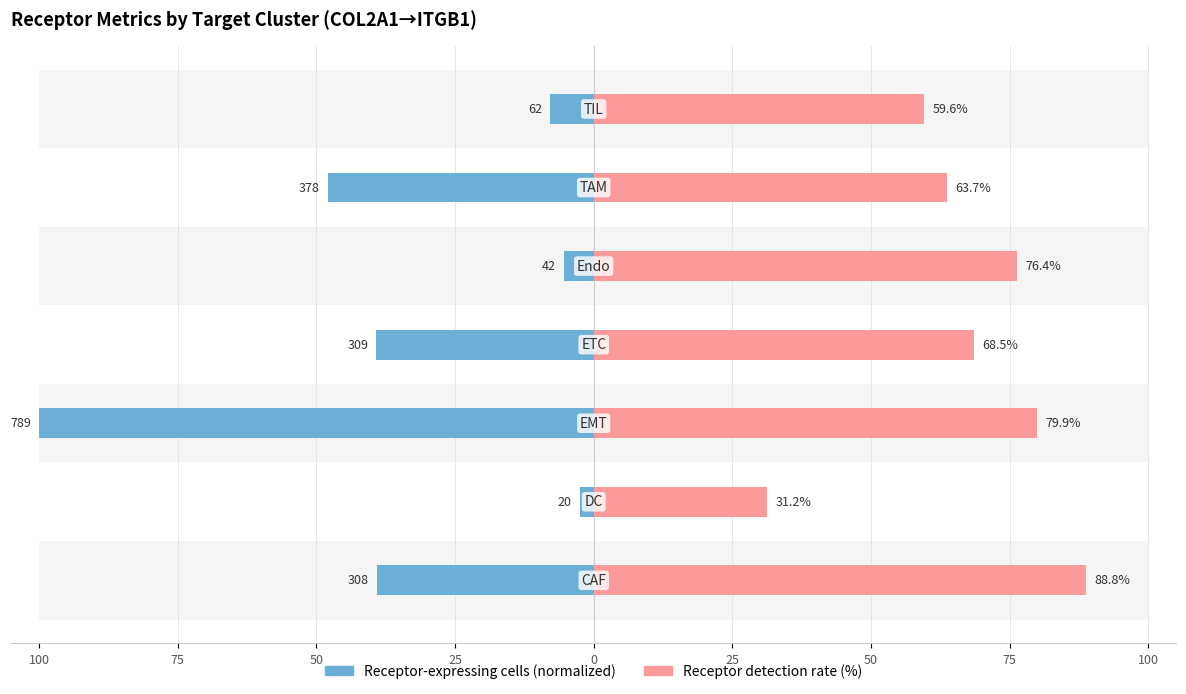

At 25, list the series in order from largest to smallest.

Receptor detection rate (%), Receptor-expressing cells